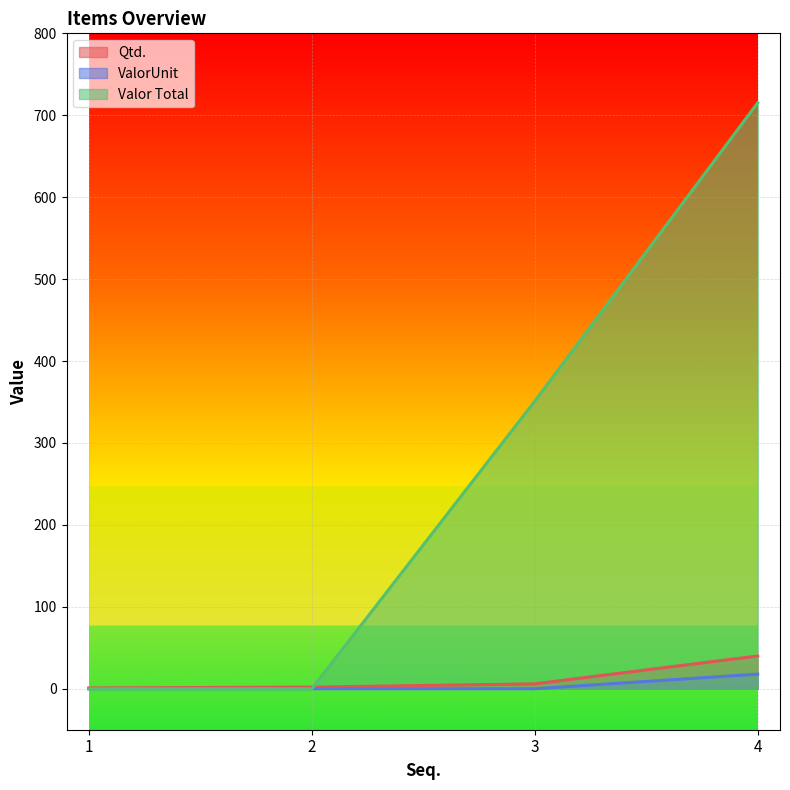

What is the difference between the highest and lowest values at 4?

697.3